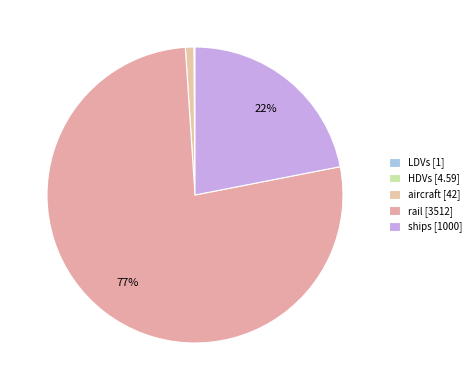

What is the change in value from LDVs to aircraft?

+41.0